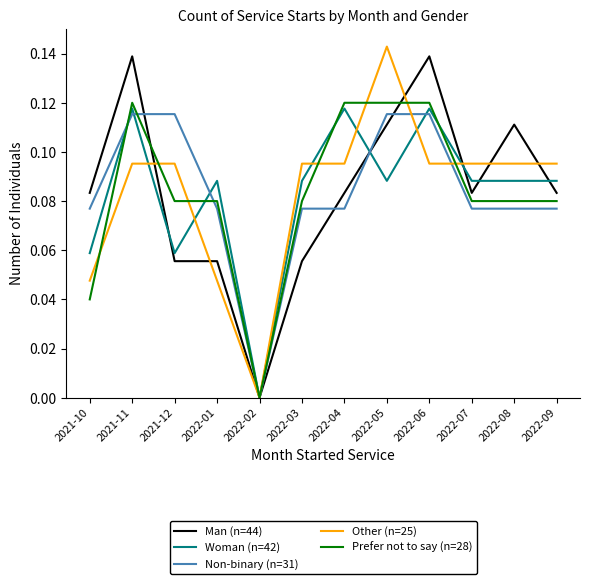

What position from the left is 2022-05?

8